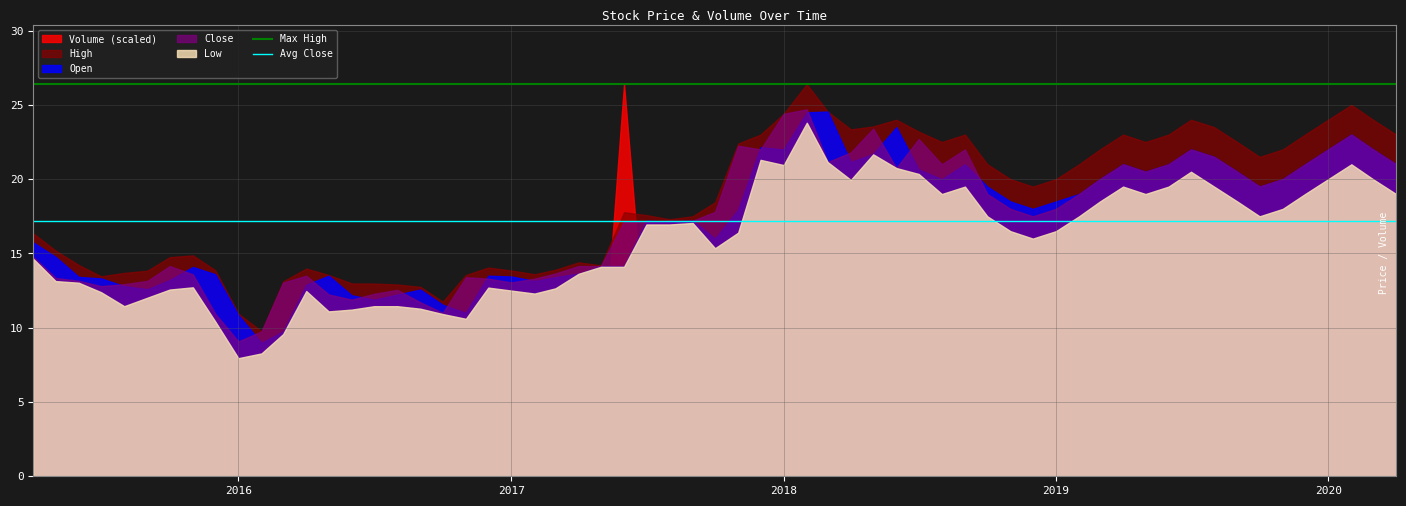

The High series shows 10.9 at 2016. True or false?

True